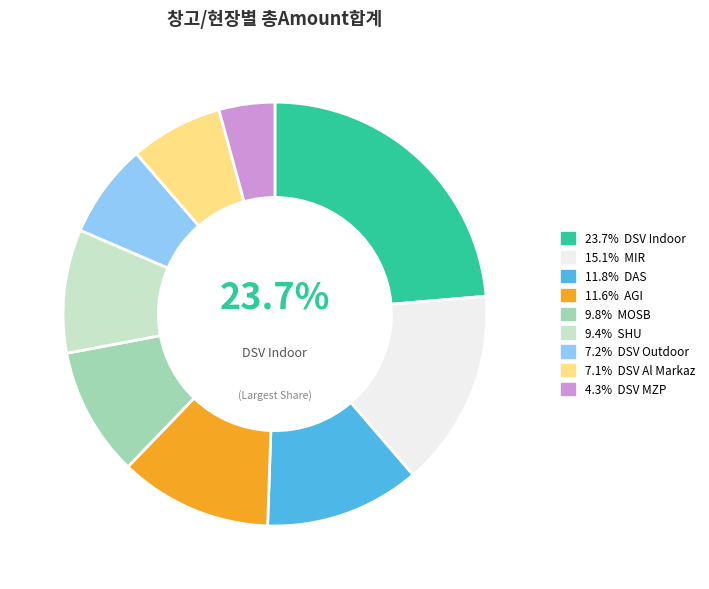

Is there any slice that represents more than half of the pie?

No